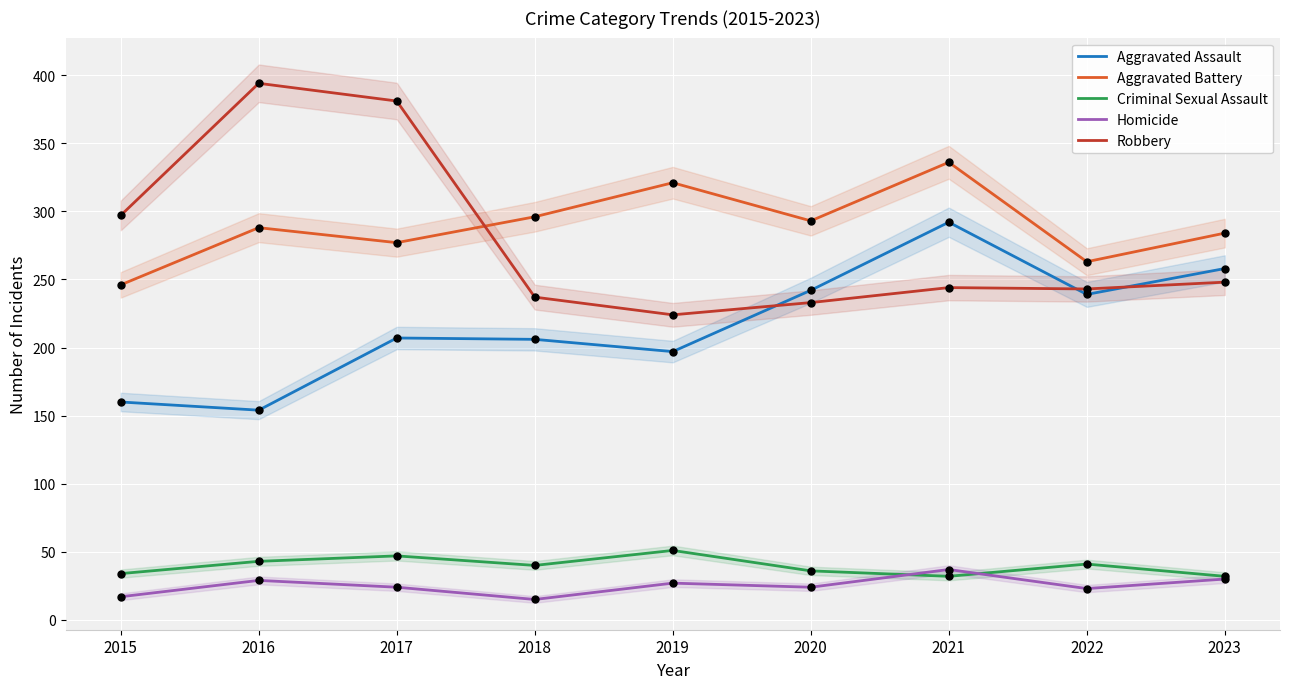

At which category is the sum across all series the highest?

2021